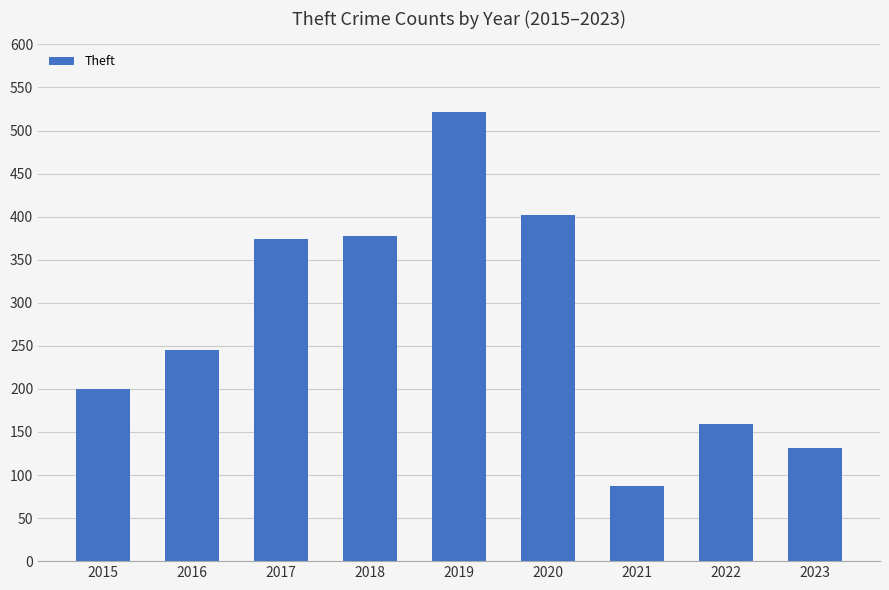

True or false: the data shows 148 at 2021.

False